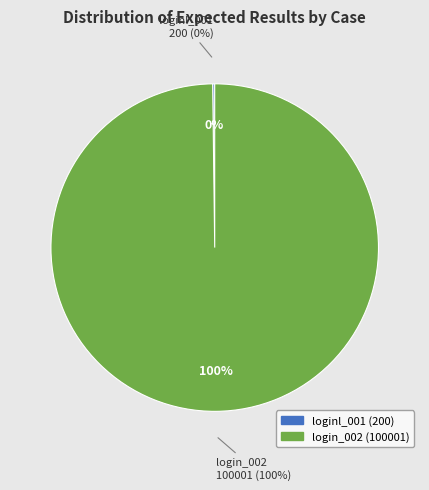

Is it true that login_002 is 99% of the pie?

False